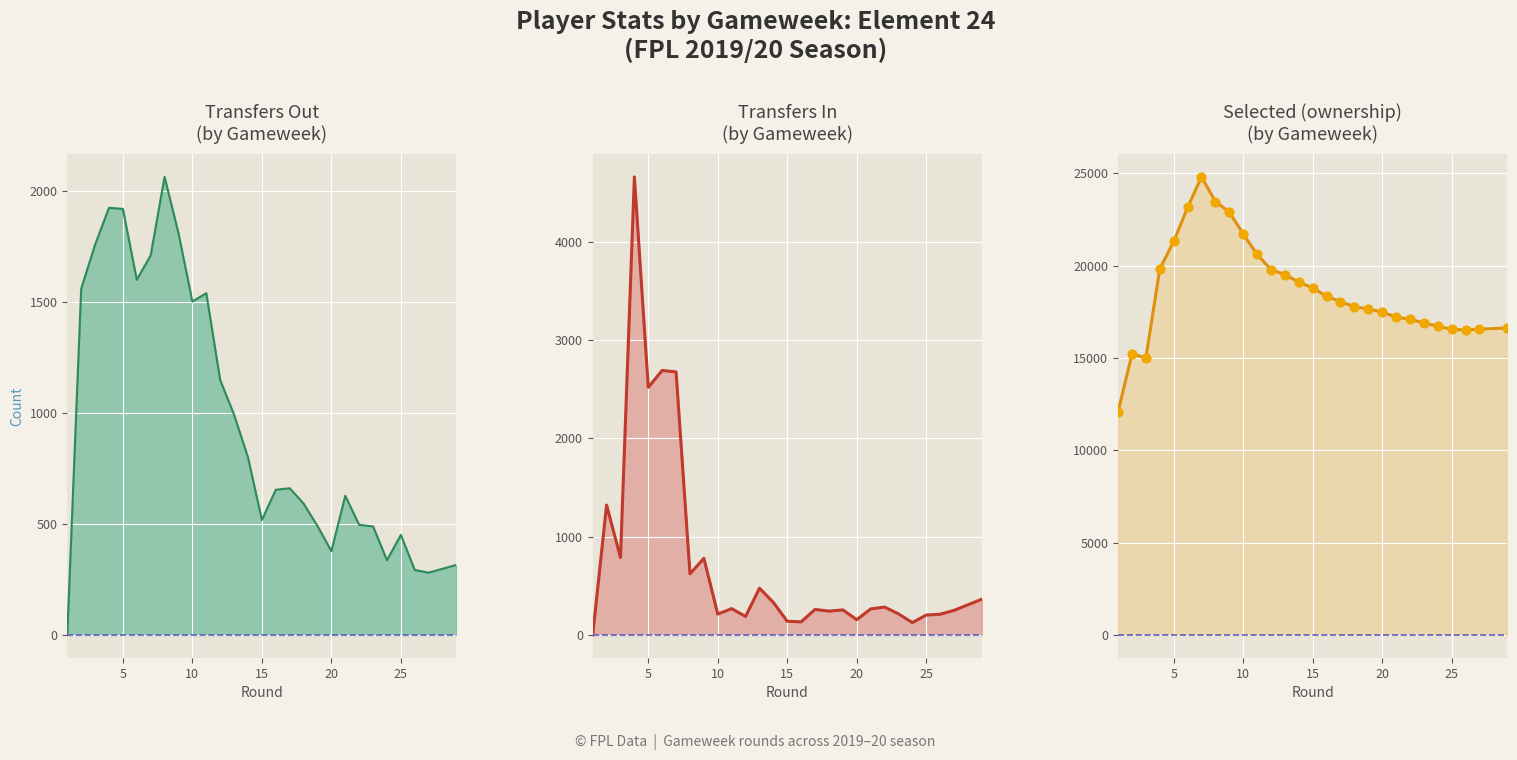

Which series has the largest Y range (max minus min)?

selected